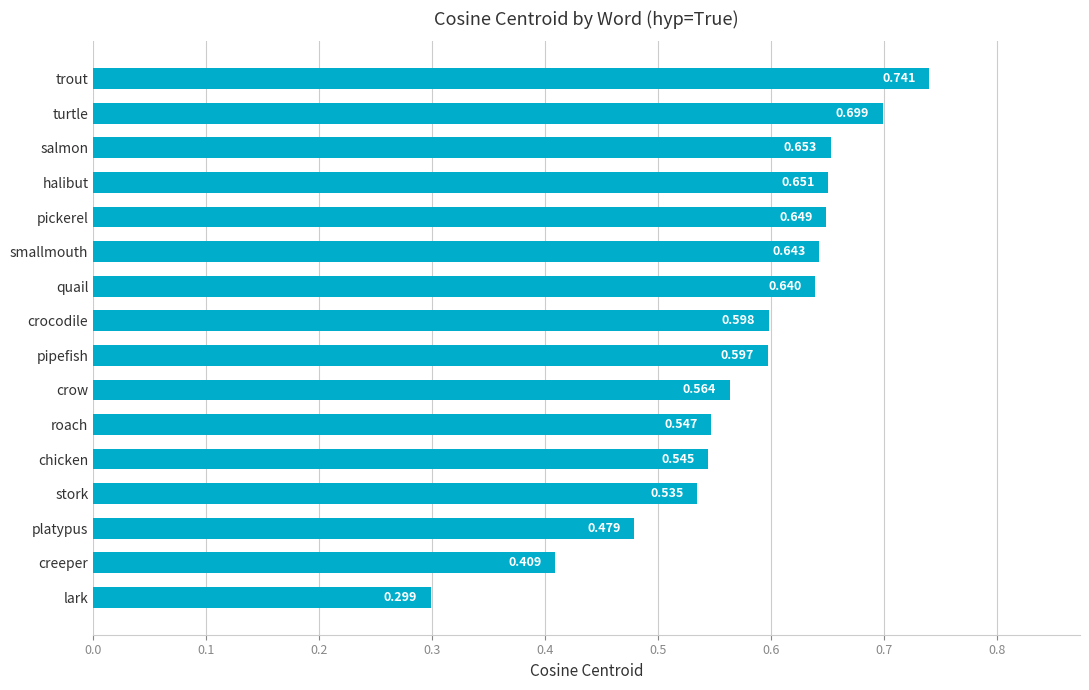

Rank the categories by value from highest to lowest.

trout, turtle, salmon, halibut, pickerel, smallmouth, quail, crocodile, pipefish, crow, roach, chicken, stork, platypus, creeper, lark